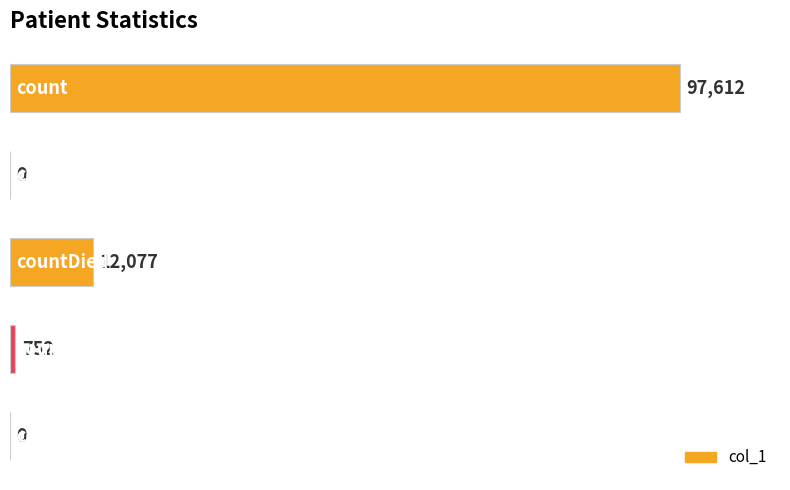

What is the greatest value displayed?

97612